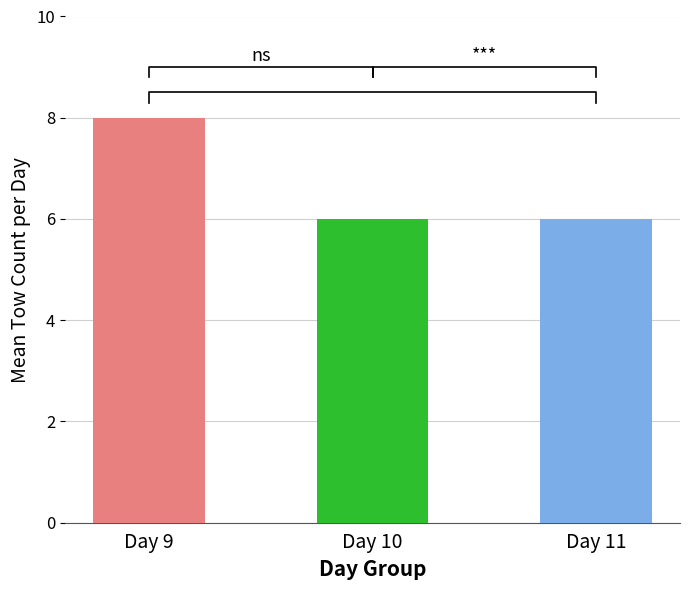

Rank the categories by value from lowest to highest.

Day 10, Day 11, Day 9